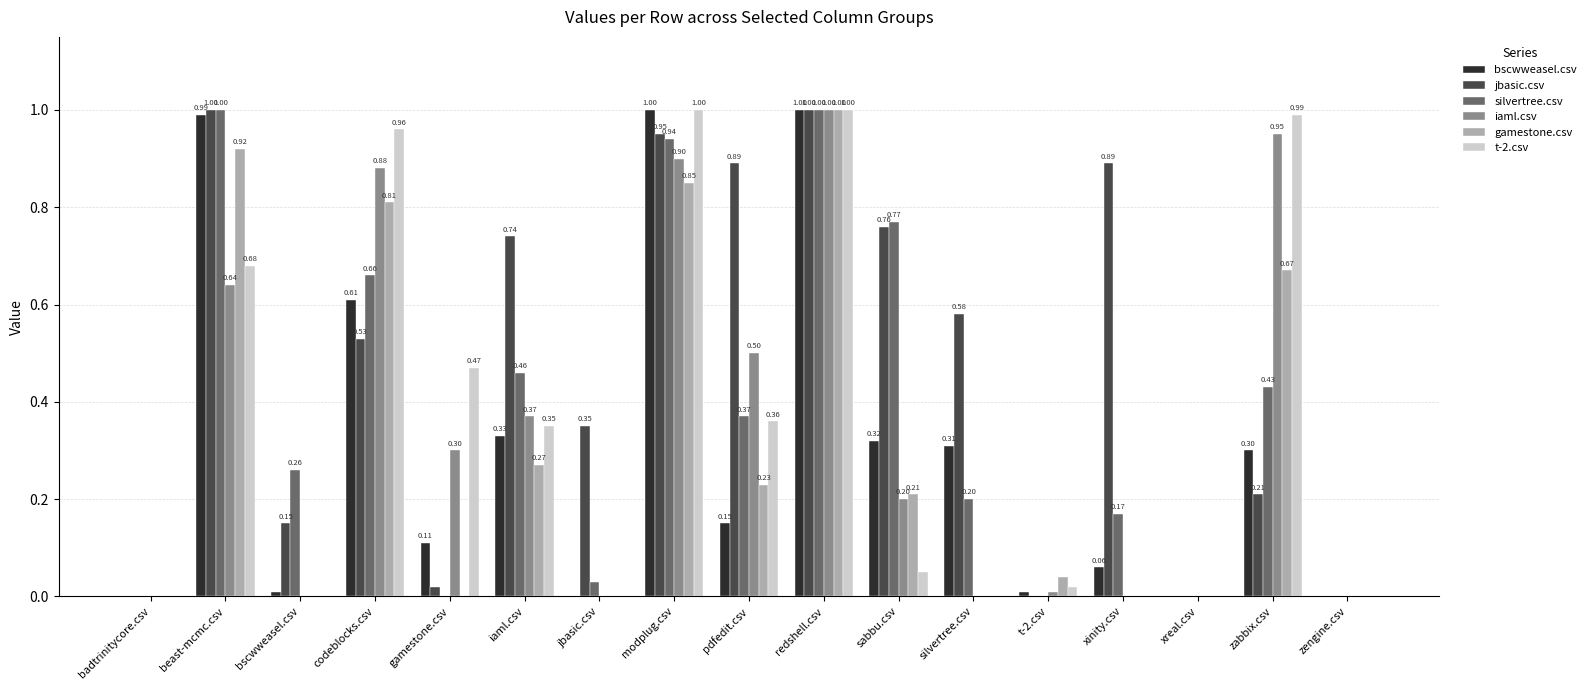

What are all the series names shown in the legend?

bscwweasel.csv, jbasic.csv, silvertree.csv, iaml.csv, gamestone.csv, t-2.csv